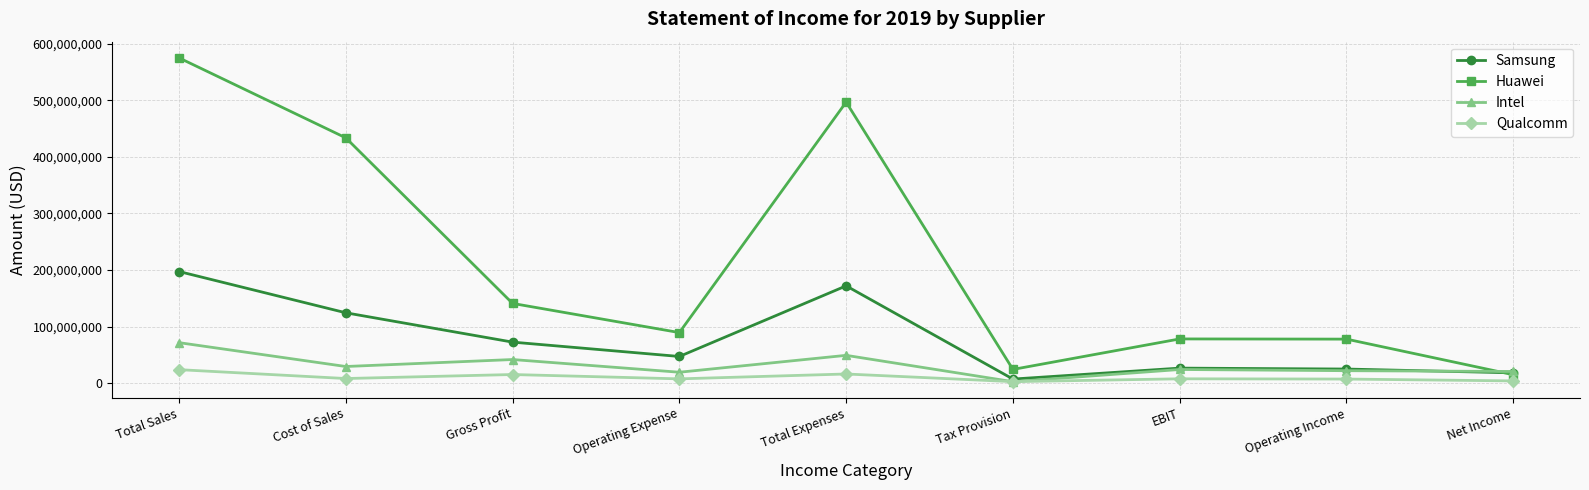

True or false: Huawei has more than 0 interior local peaks.

True